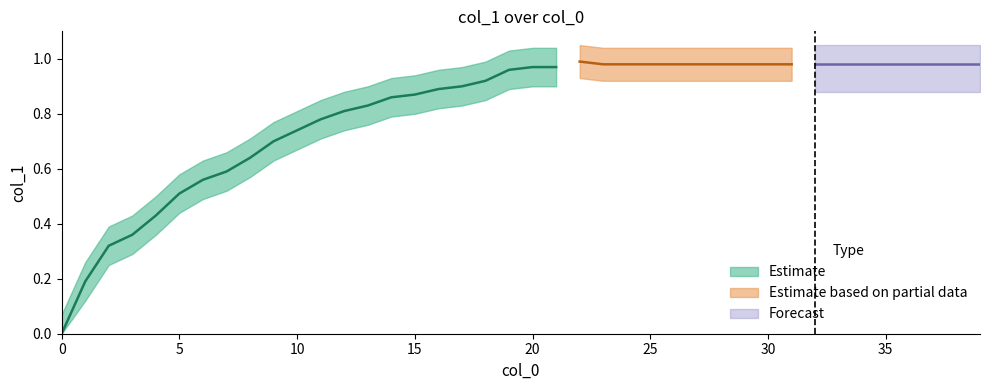

True or false: the data shows 1.0 at 35.

True